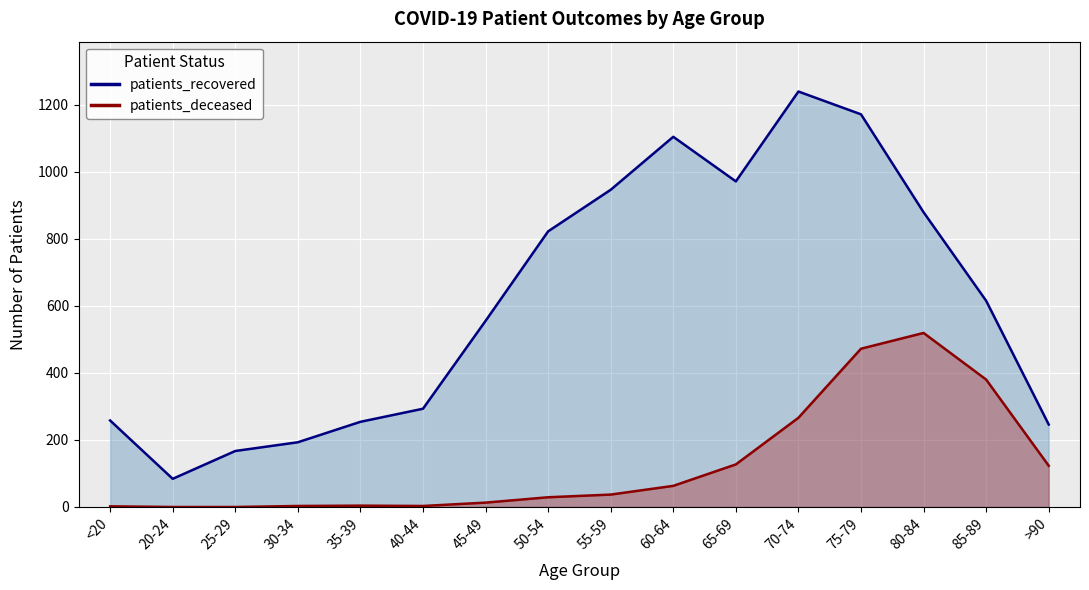

Reading left to right, transcribe all the data shown in this chart.

patients_recovered: <20=258	20-24=84	25-29=167	30-34=193	35-39=254	40-44=293	45-49=555	50-54=822	55-59=946	60-64=1104	65-69=971	70-74=1239	75-79=1171	80-84=879	85-89=615	>90=246
patients_deceased: <20=2	20-24=0	25-29=0	30-34=3	35-39=4	40-44=3	45-49=13	50-54=29	55-59=37	60-64=63	65-69=127	70-74=266	75-79=472	80-84=519	85-89=380	>90=123